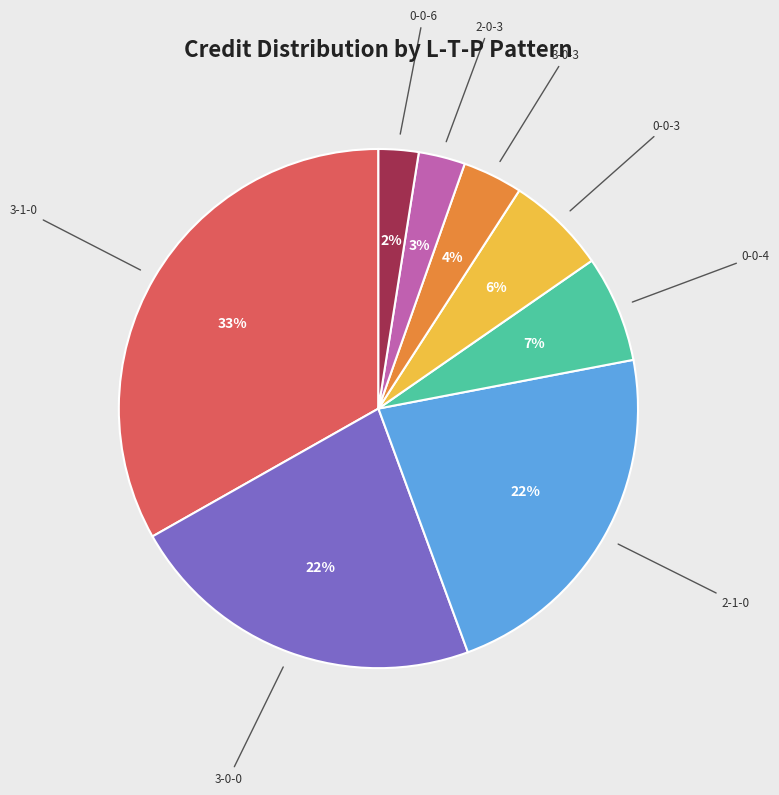

What percentage is the 2-0-3 slice, to the nearest percent?

3%